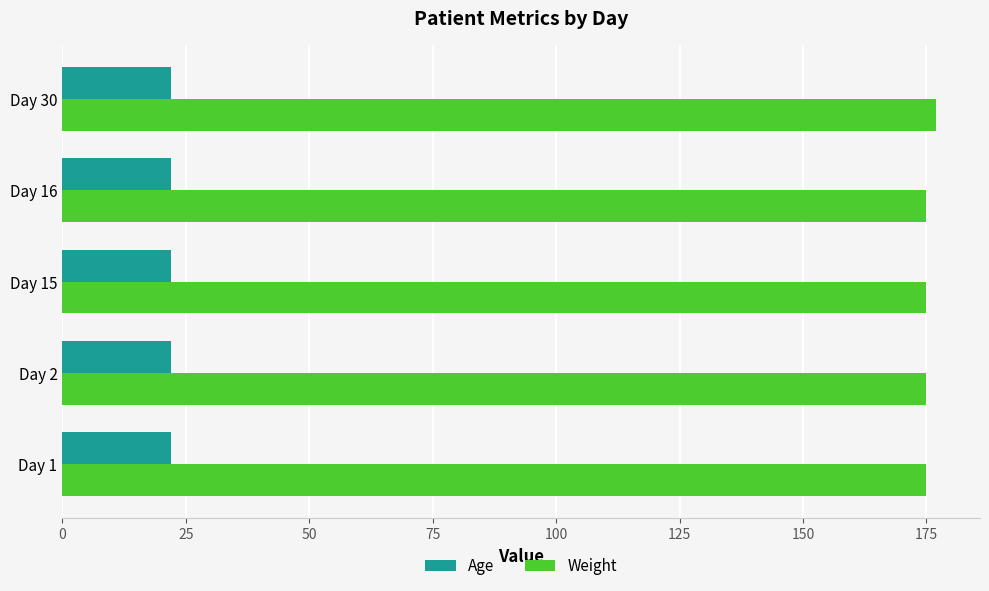

What is the maximum value shown in the chart?

177